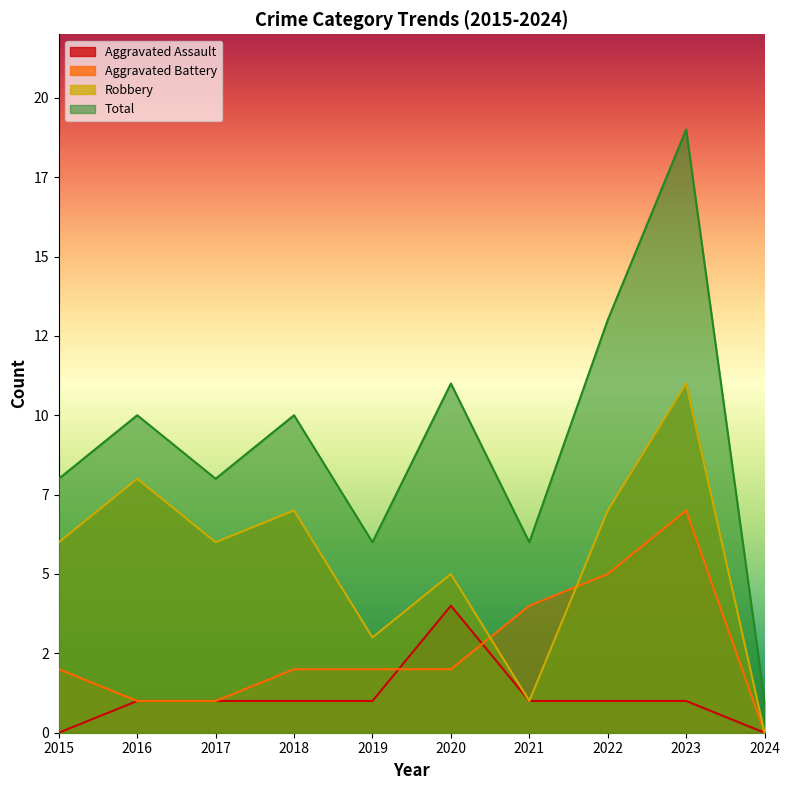

At which category does Total reach its first local peak?

2016